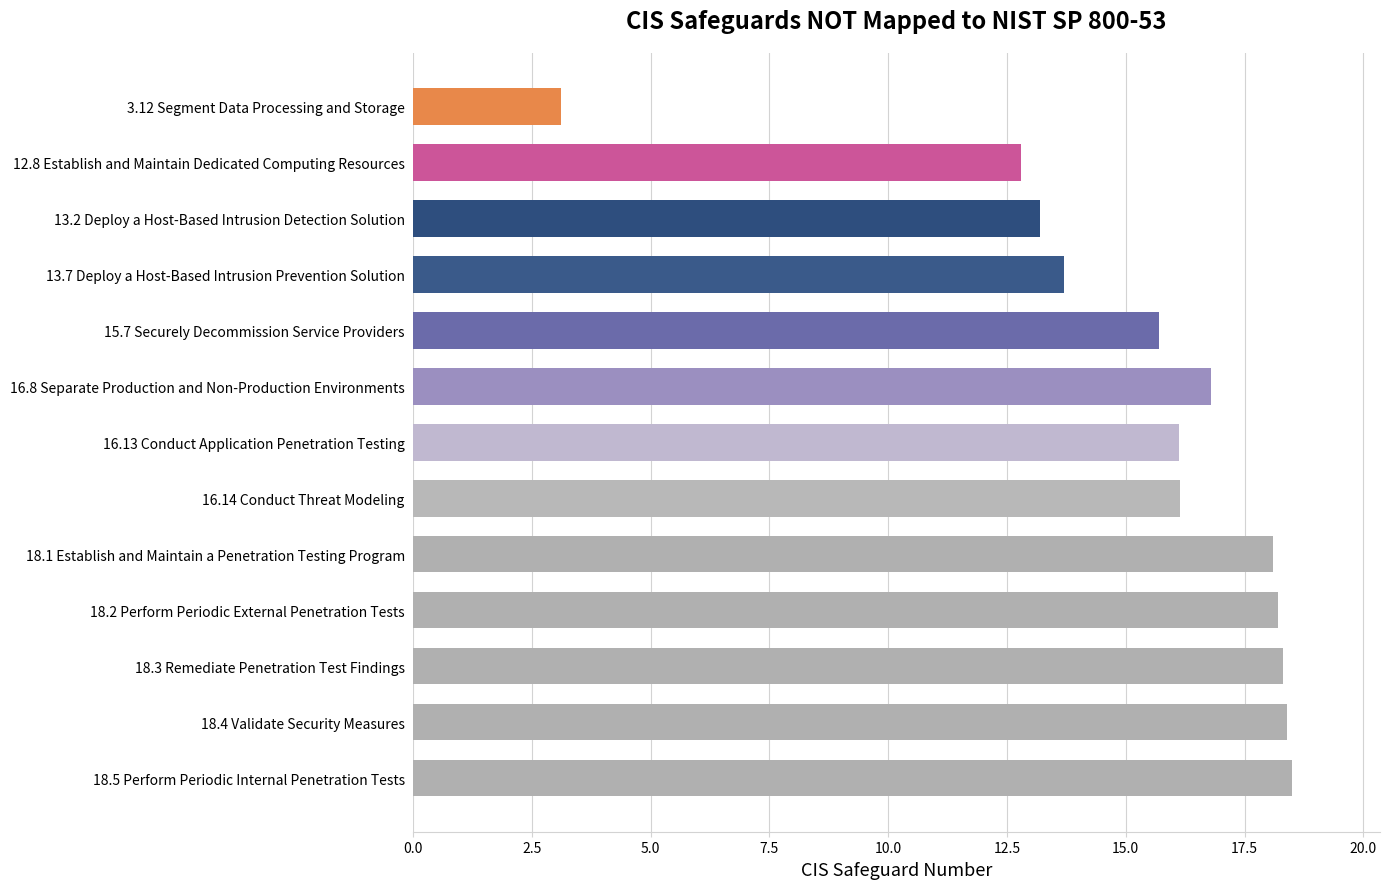

Reading bottom to top, transcribe all the data shown in this chart.

18.5	18.4	18.3	18.2	18.1	16.1	16.1	16.8	15.7	13.7	13.2	12.8	3.1